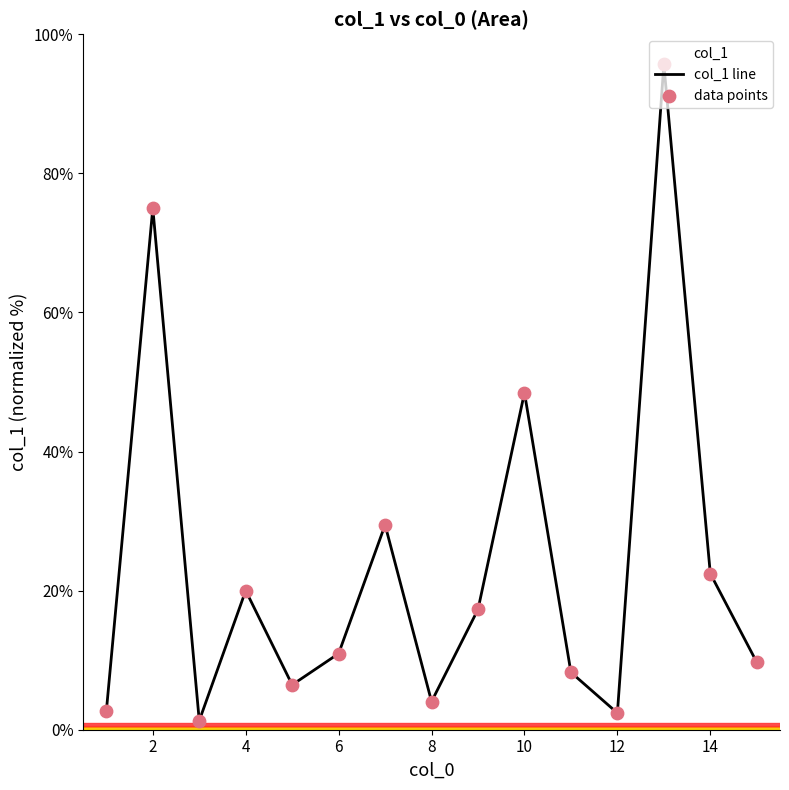

What is the maximum value shown in the chart?

95.7